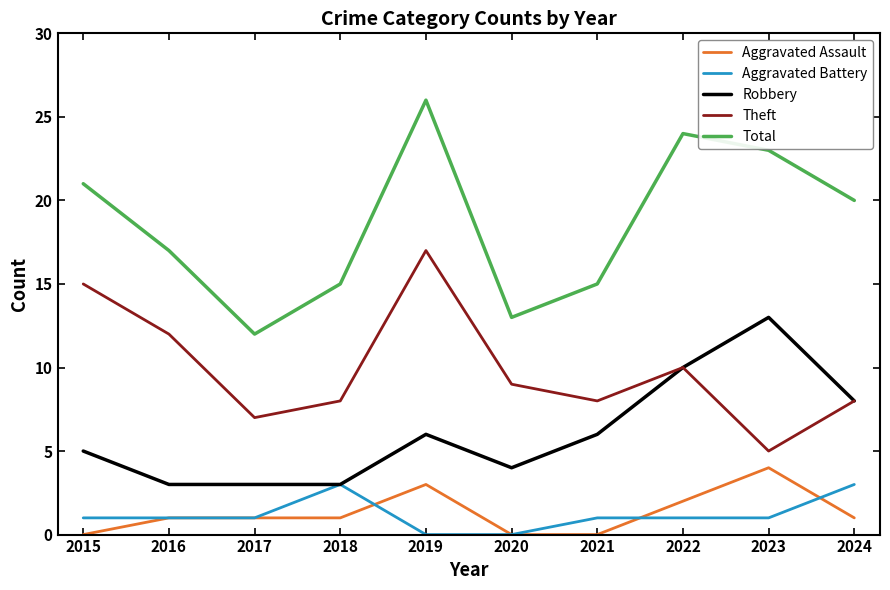

The value of Total at 2015 is 21. True or false?

True